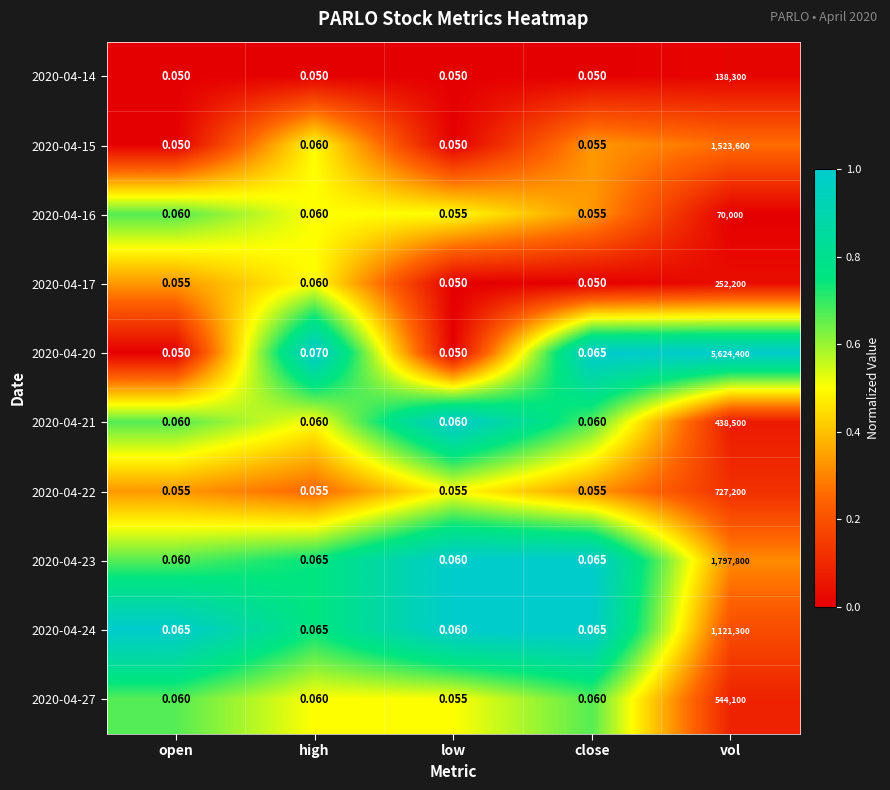

At vol, list the series in order from smallest to largest.

2020-04-16, 2020-04-14, 2020-04-17, 2020-04-21, 2020-04-27, 2020-04-22, 2020-04-24, 2020-04-15, 2020-04-23, 2020-04-20